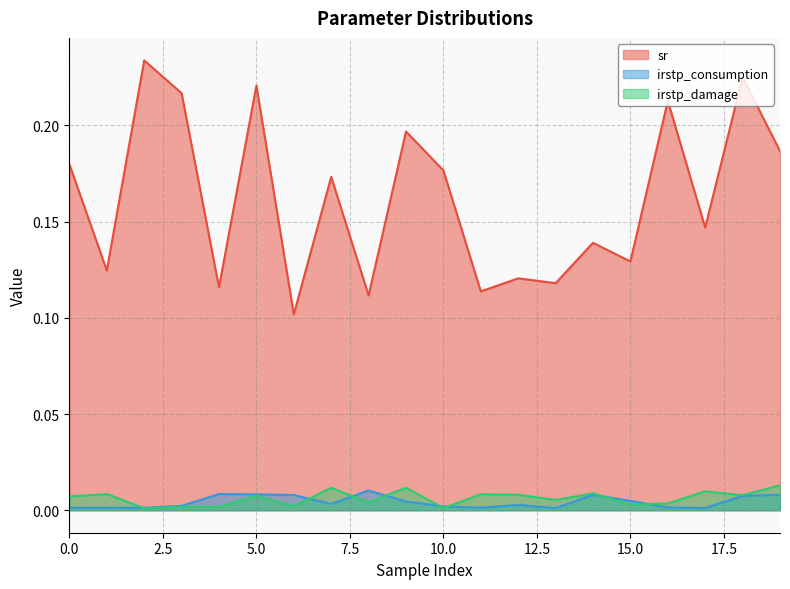

At which category is the sum across all series the highest?

18